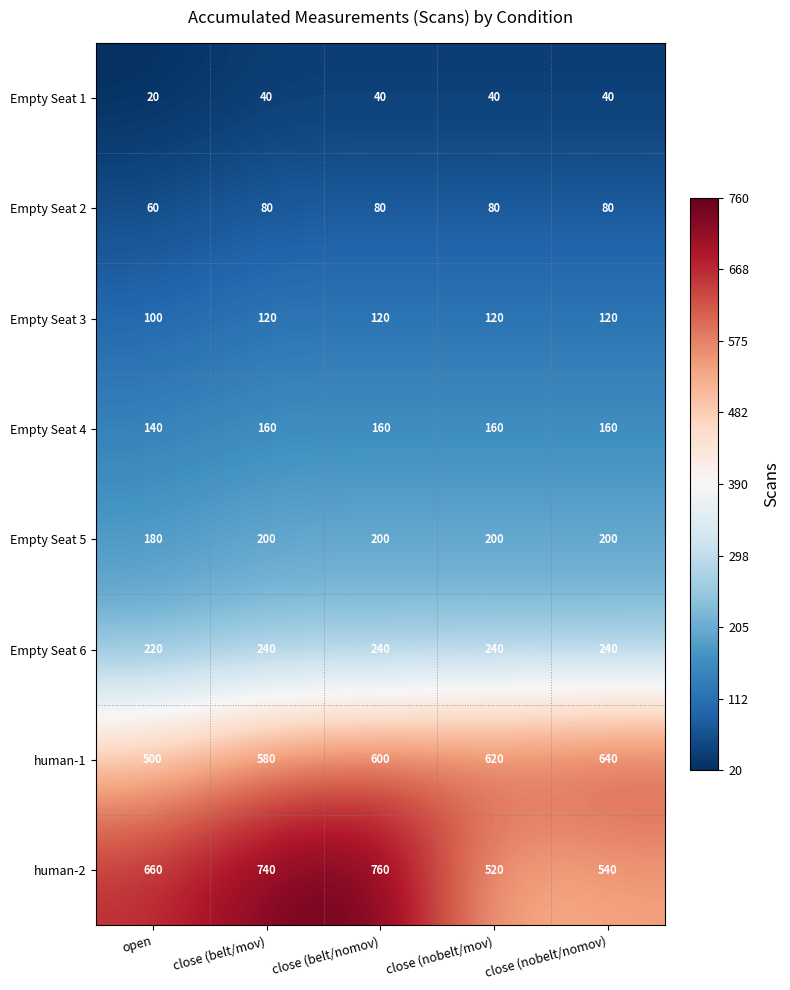

The value of Empty Seat 1 at close (belt/nomov) is 40. True or false?

True